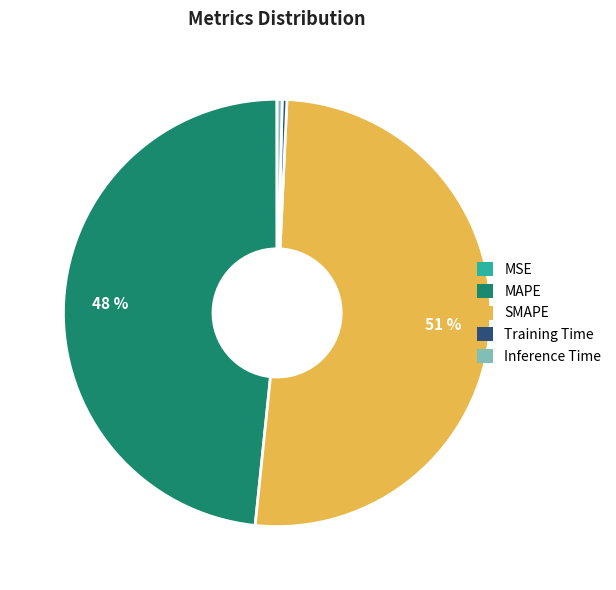

What is the largest slice in the pie chart?

SMAPE